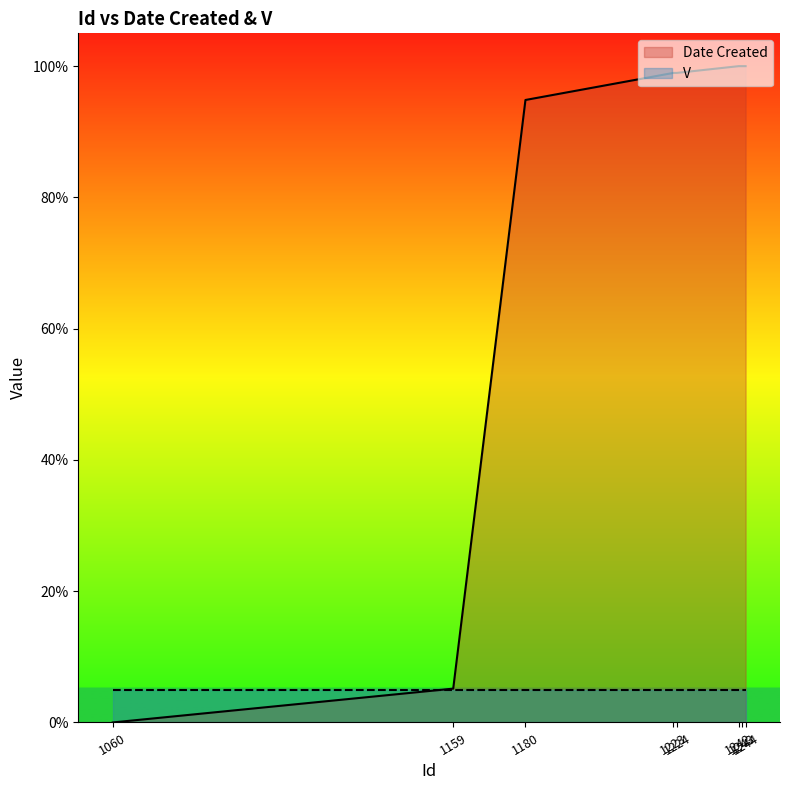

Where is the data nearest to the value 50?

1180